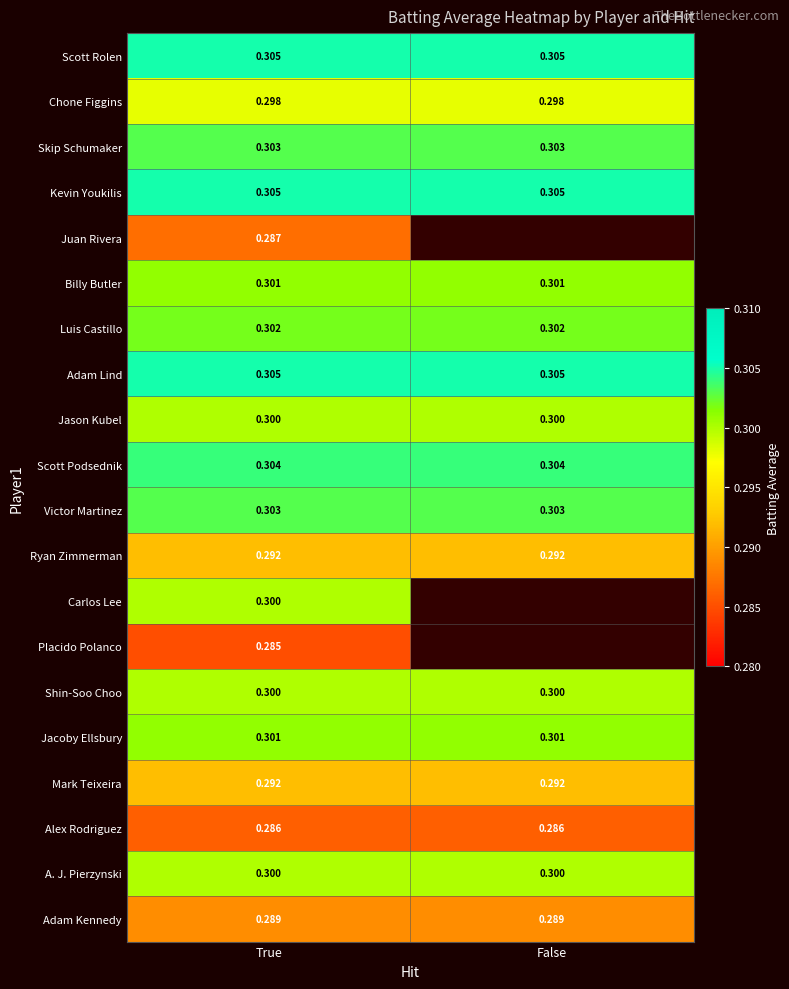

Is the value of Chone Figgins at True greater than the value of Adam Kennedy at True?

Yes